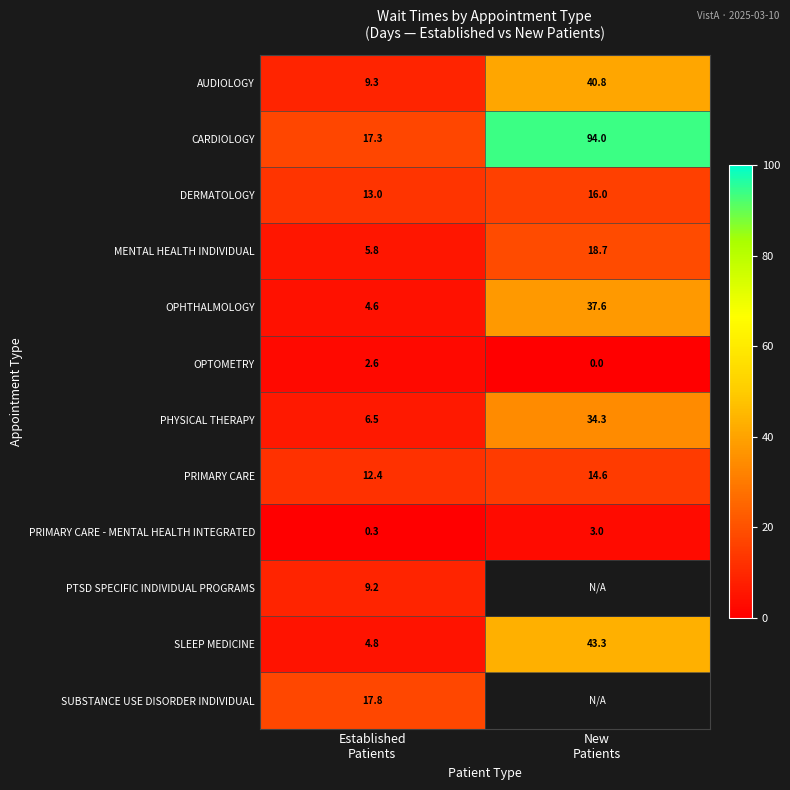

What is the difference between the maximum and minimum values in the PRIMARY CARE series?

2.2